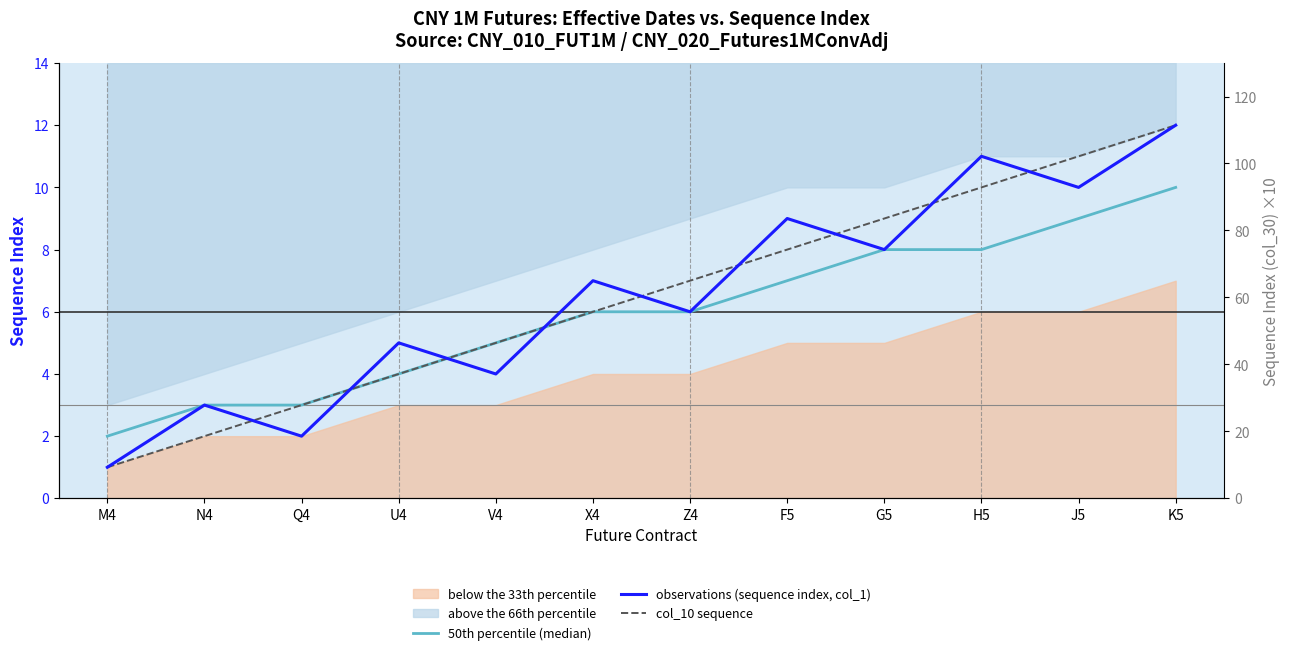

Which series changed the most between N4 and F5?

observations (sequence index, col_1)